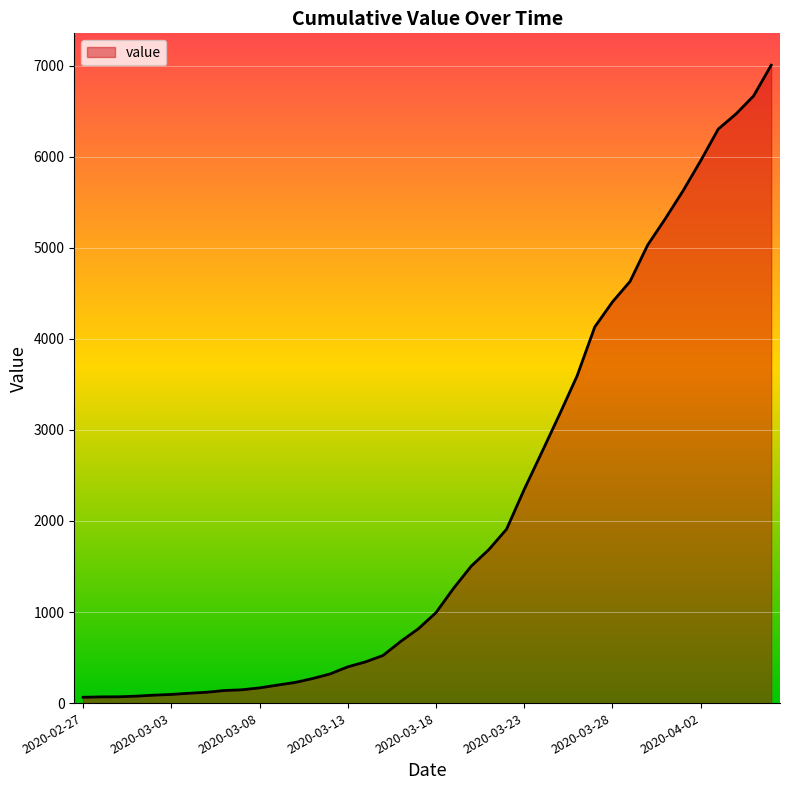

What is the maximum value shown in the chart?

7004